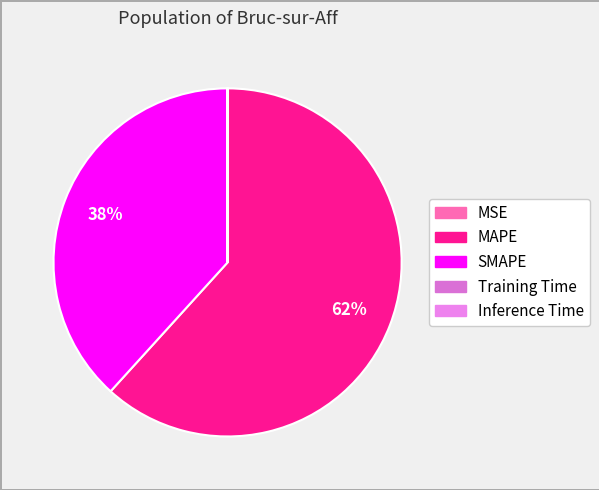

Approximately how many times larger is the value at SMAPE compared to MAPE?

0.6